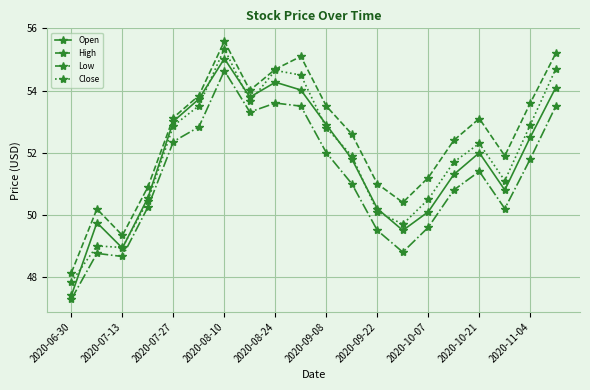

What is the value of the Open point at the 20th from the left?

54.1